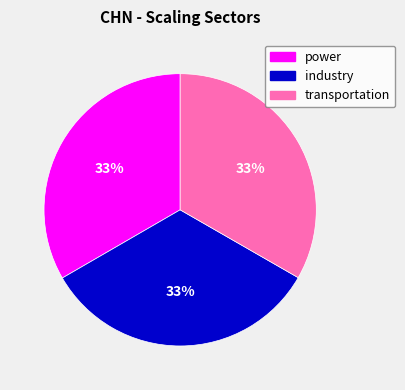

Is it true that transportation is 20% of the pie?

False